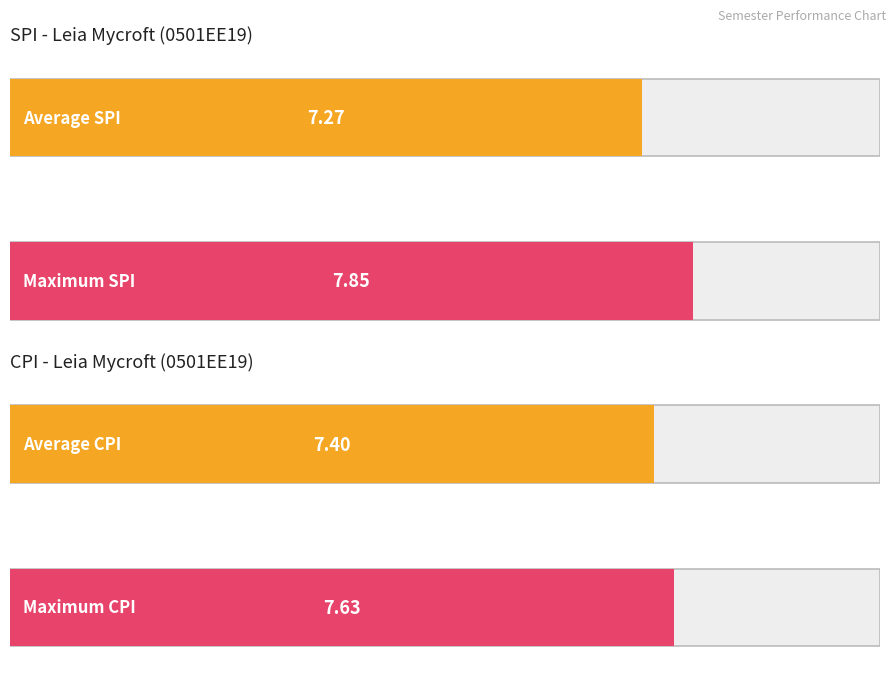

What is the difference between the SPI values at 3 and 1?

0.1